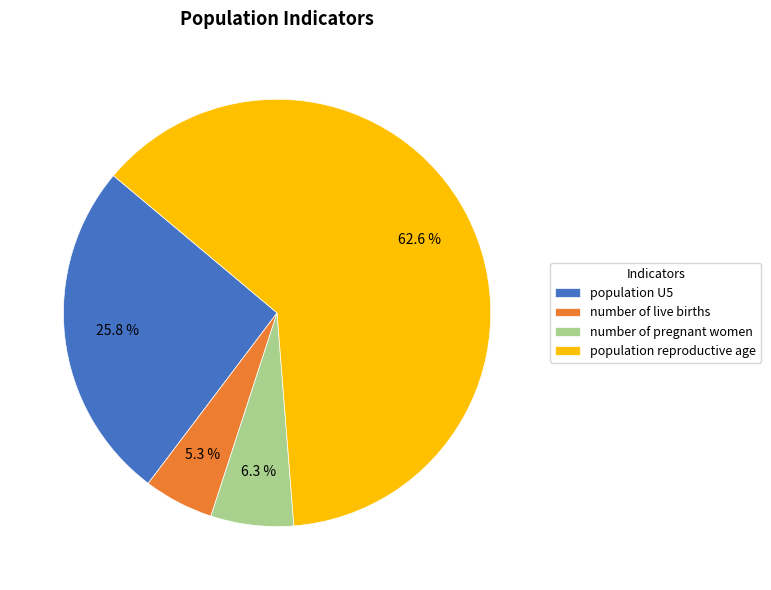

Combined, do number of pregnant women and population U5 account for over 50%?

No